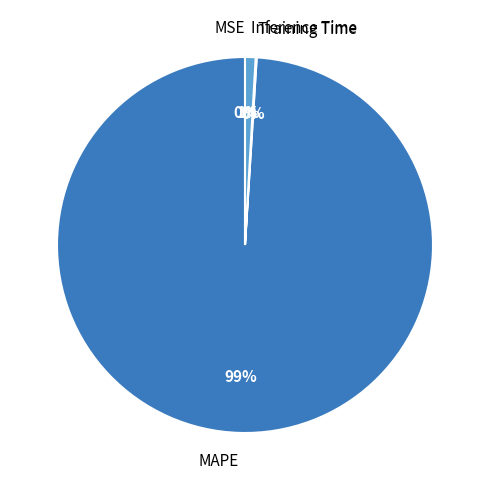

Does any single category account for the majority?

Yes